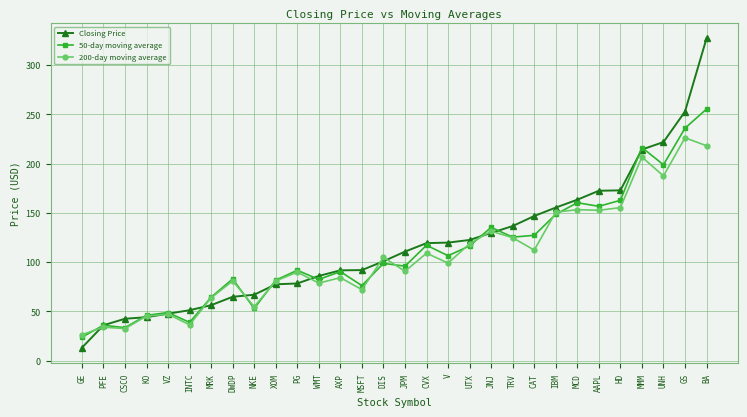

What is the difference between the maximum and minimum values in the 200-day moving average series?

200.0